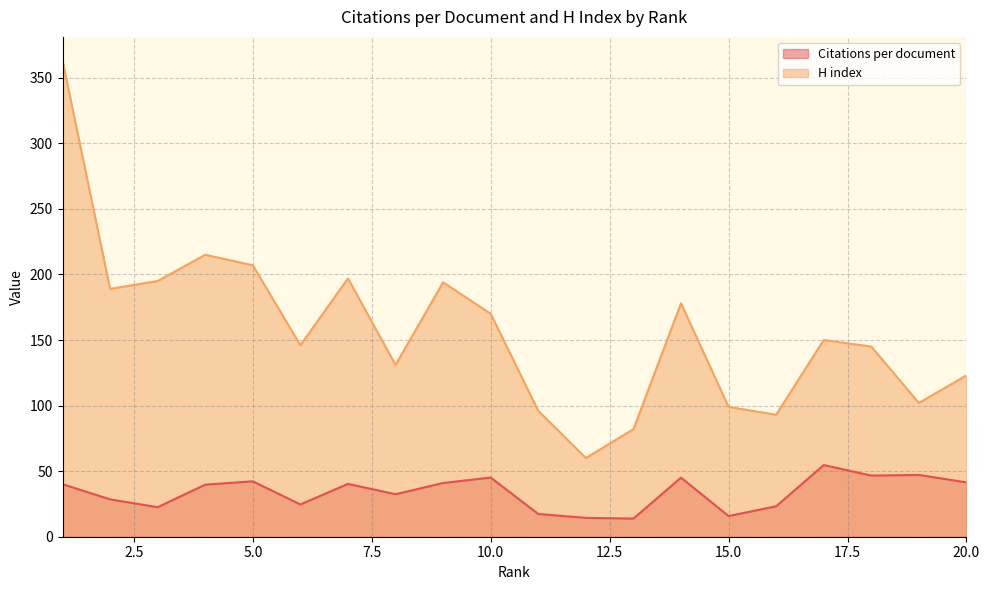

True or false: Citations per document has more than 2 points higher than both neighbors.

True